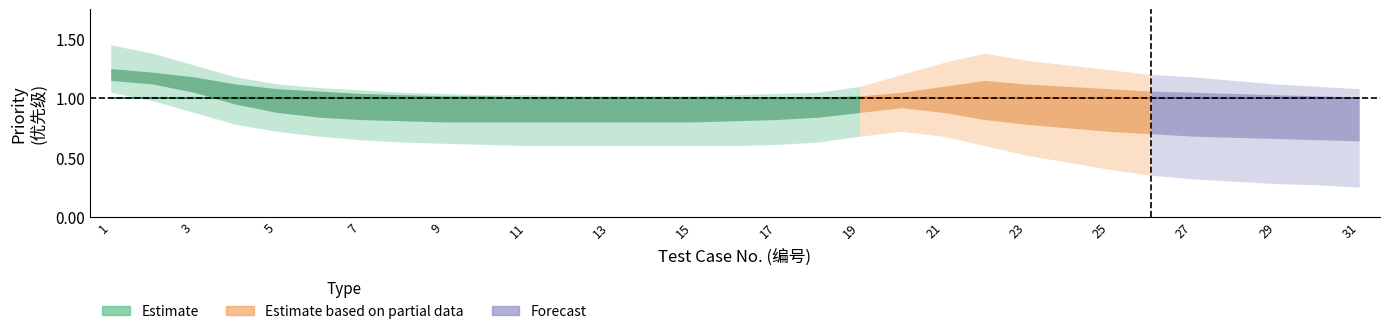

The upper_inner series shows 1.0 at 12. True or false?

True